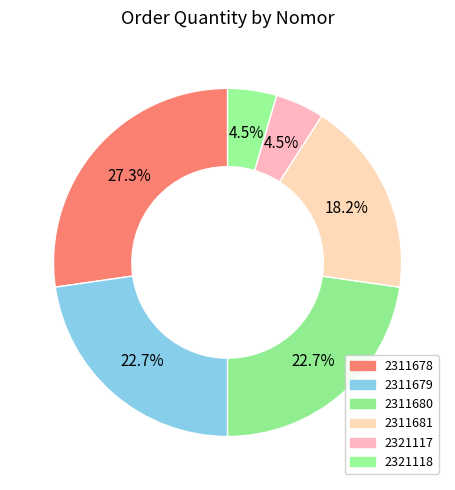

Combined, what portion of the pie is 2311680 and 2311681?

40.9%